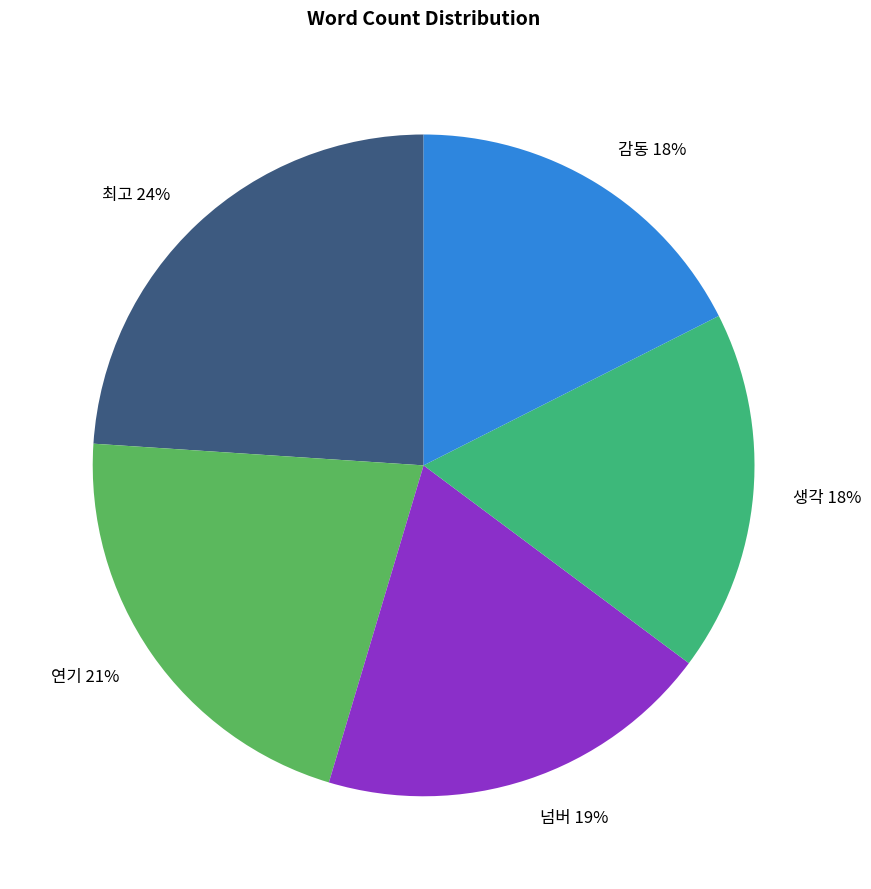

To the nearest percent, what is the average slice percentage?

20%